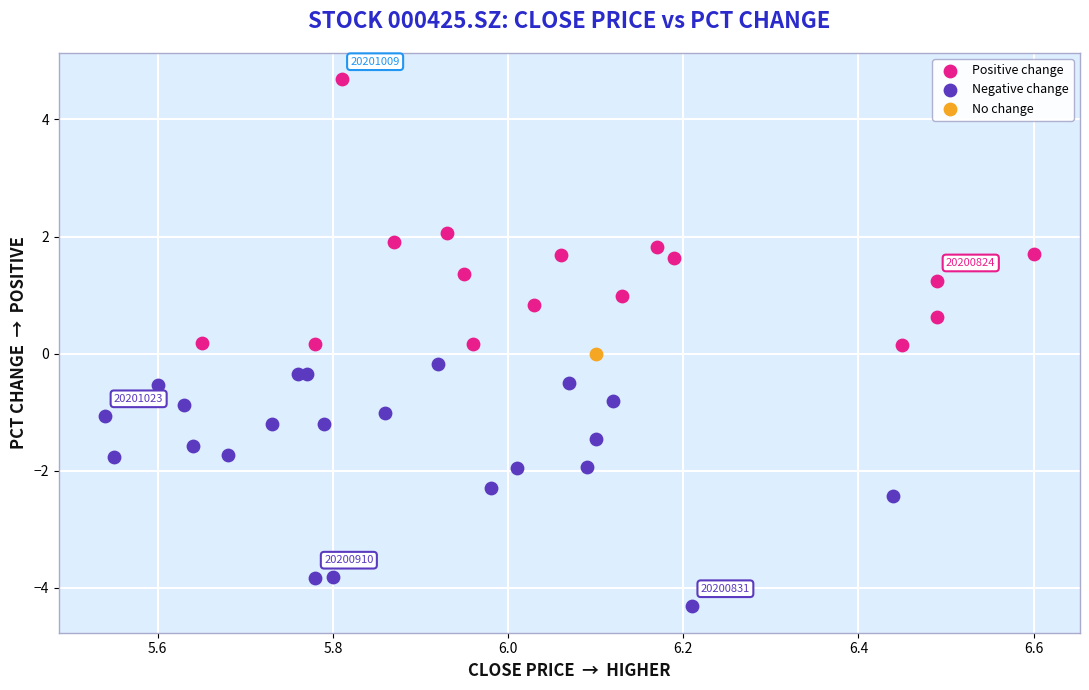

What are all the series names shown in the legend?

Positive change, Negative change, No change